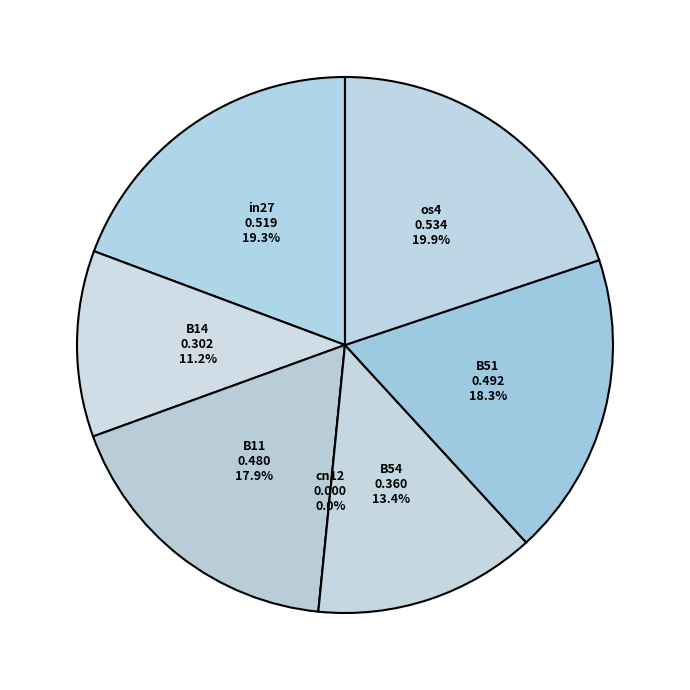

What is the largest slice in the pie chart?

os4